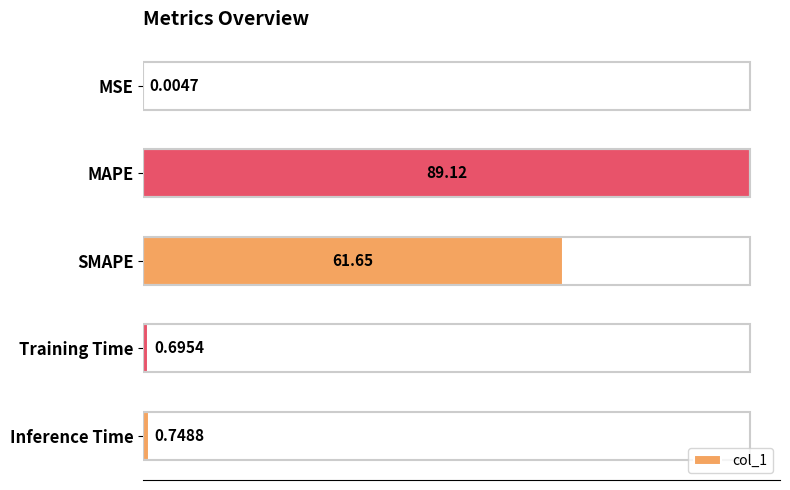

Count the number of categories in the chart.

5